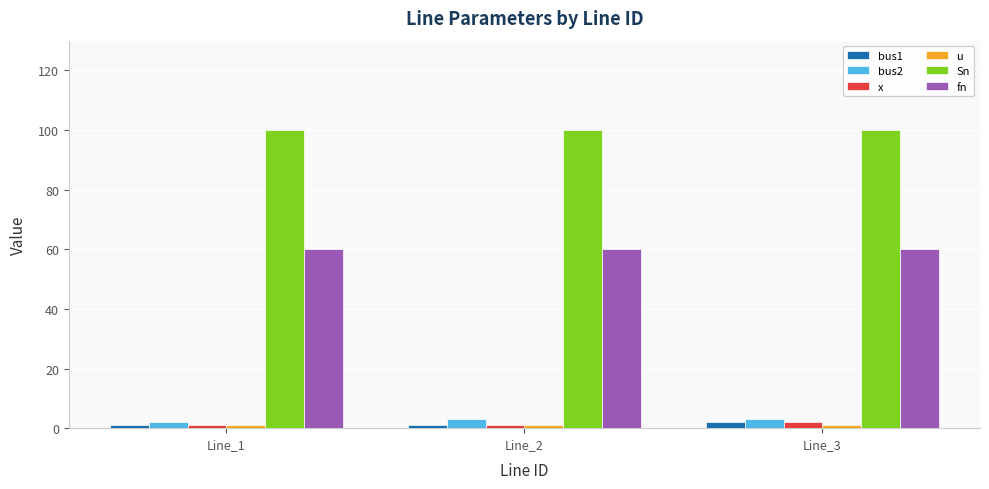

Which series has the largest total across all categories?

Sn